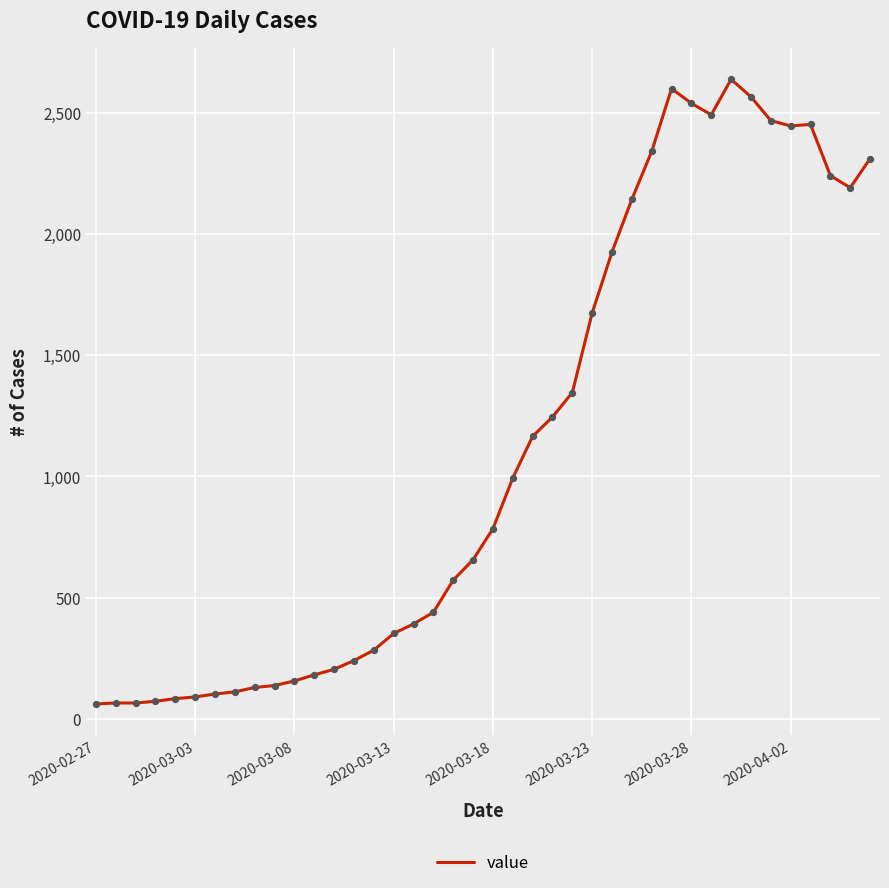

What is the maximum value shown in the chart?

2638